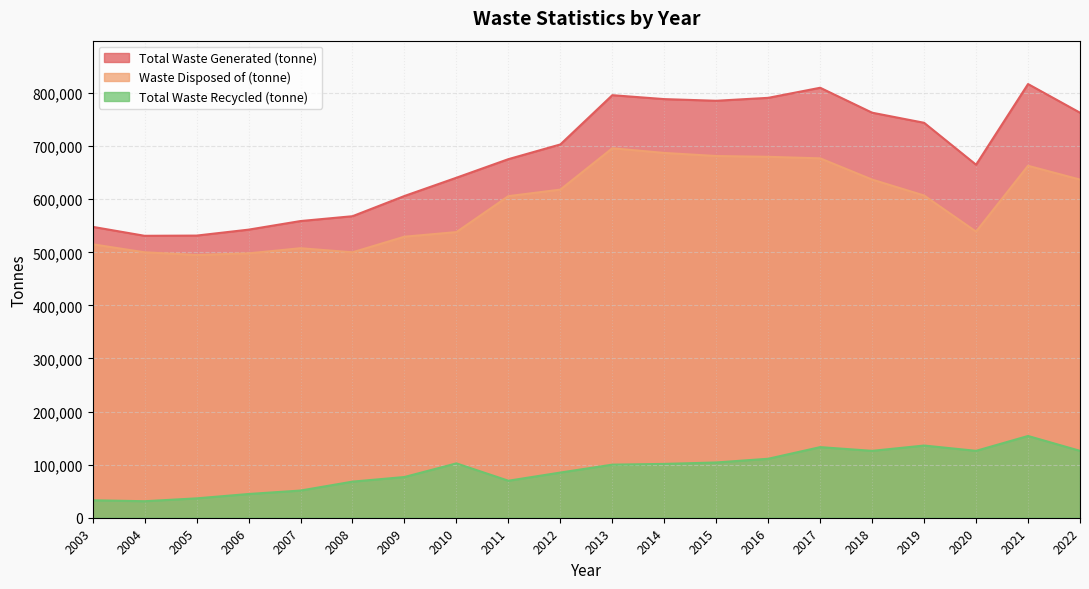

How many values in the Total Waste Generated (tonne) series are below 703200?

10